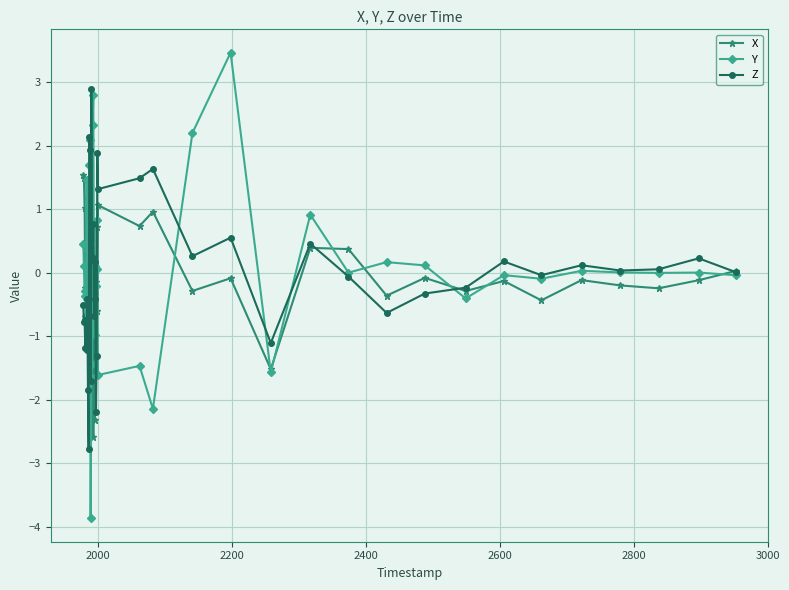

List the series in order of their peak value, lowest first.

X, Z, Y